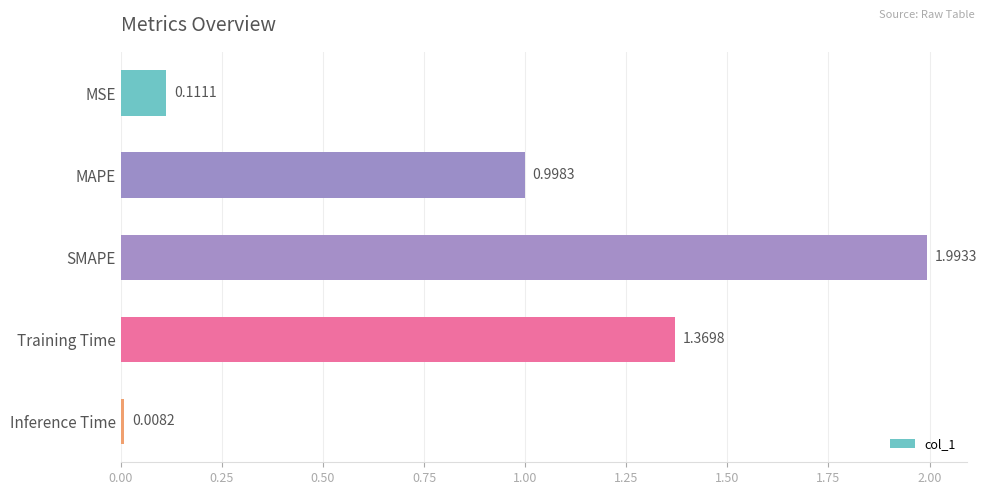

List the labels in order of value, smallest first.

Inference Time, MSE, MAPE, Training Time, SMAPE